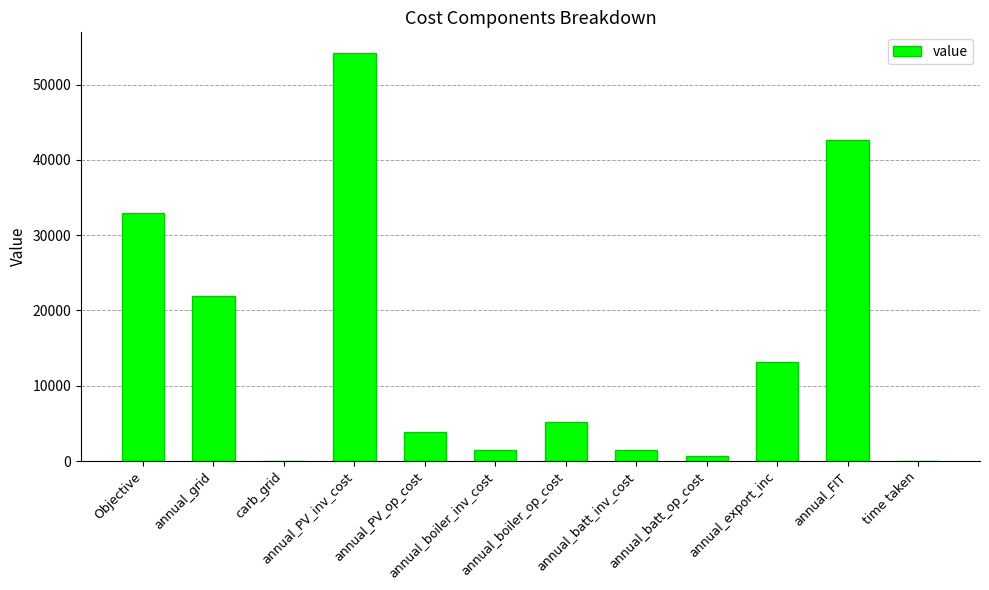

What is the greatest value displayed?

54231.0